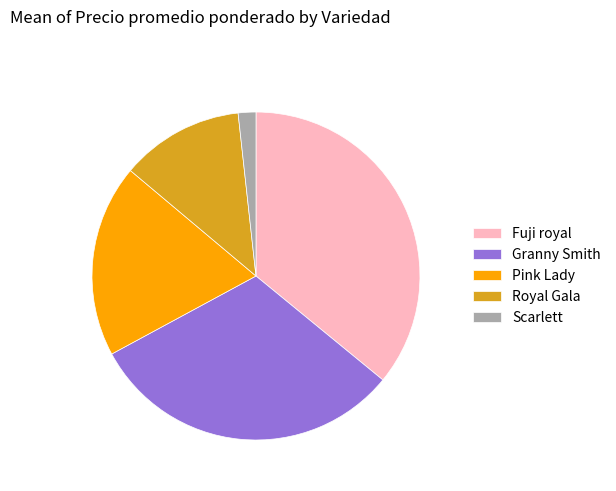

Rank the categories by value from highest to lowest.

Fuji royal, Granny Smith, Pink Lady, Royal Gala, Scarlett